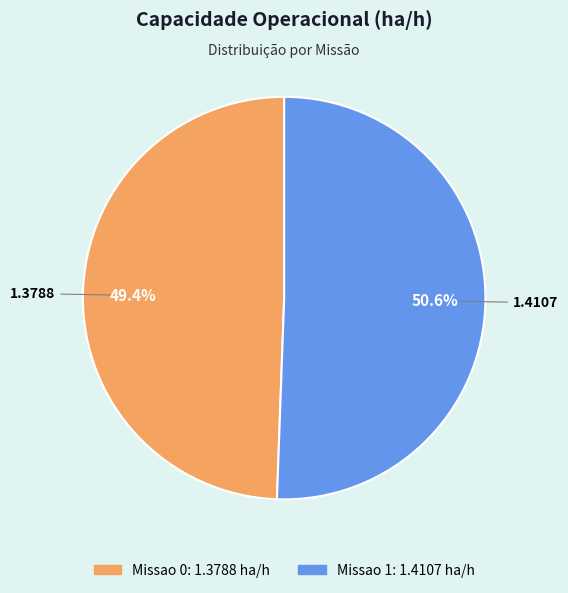

How many slices are in this pie chart?

2